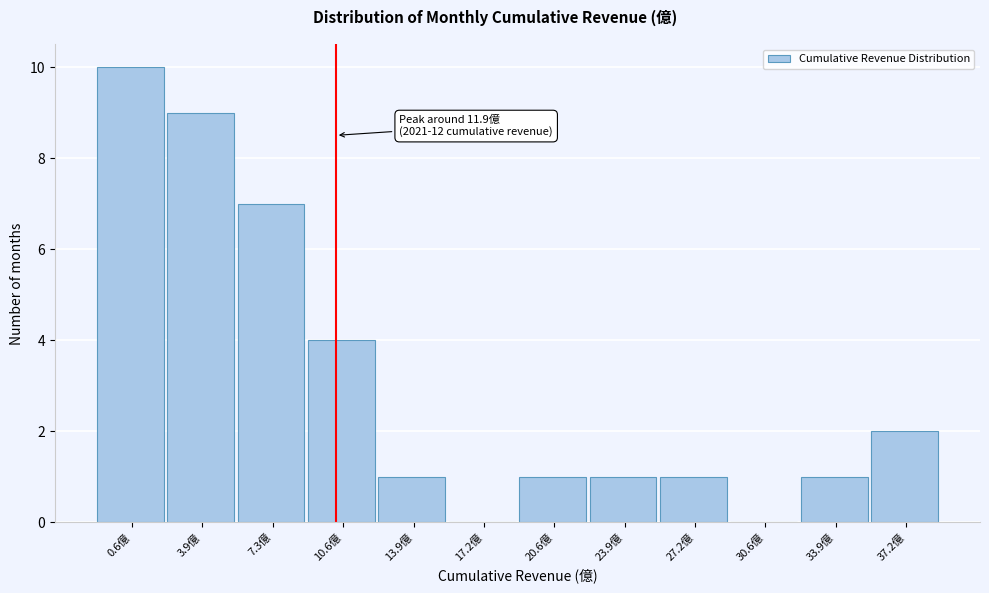

Reading left to right, list all the values displayed in this chart.

0.6億=10	3.9億=9	7.3億=7	10.6億=4	13.9億=1	17.2億=0	20.6億=1	23.9億=1	27.2億=1	30.6億=0	33.9億=1	37.2億=2